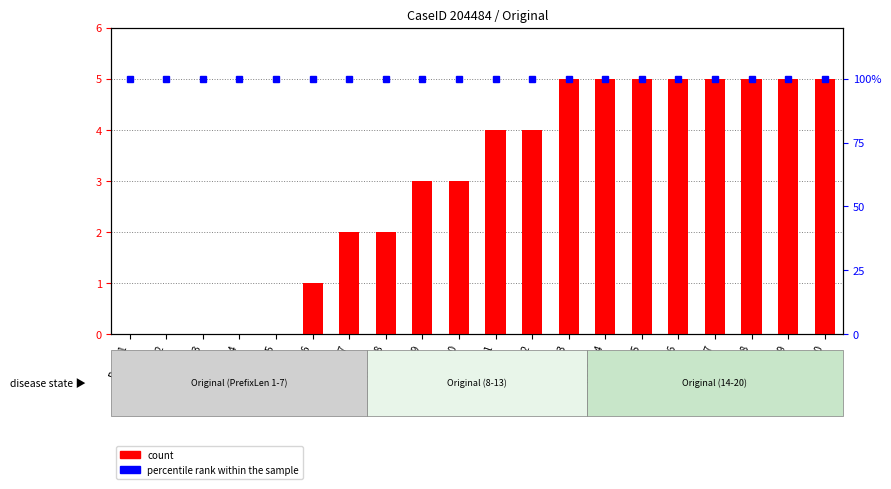

Is it true that A_PREACCEPTED-COMPLETE equals 100 at Prefix 14?

True